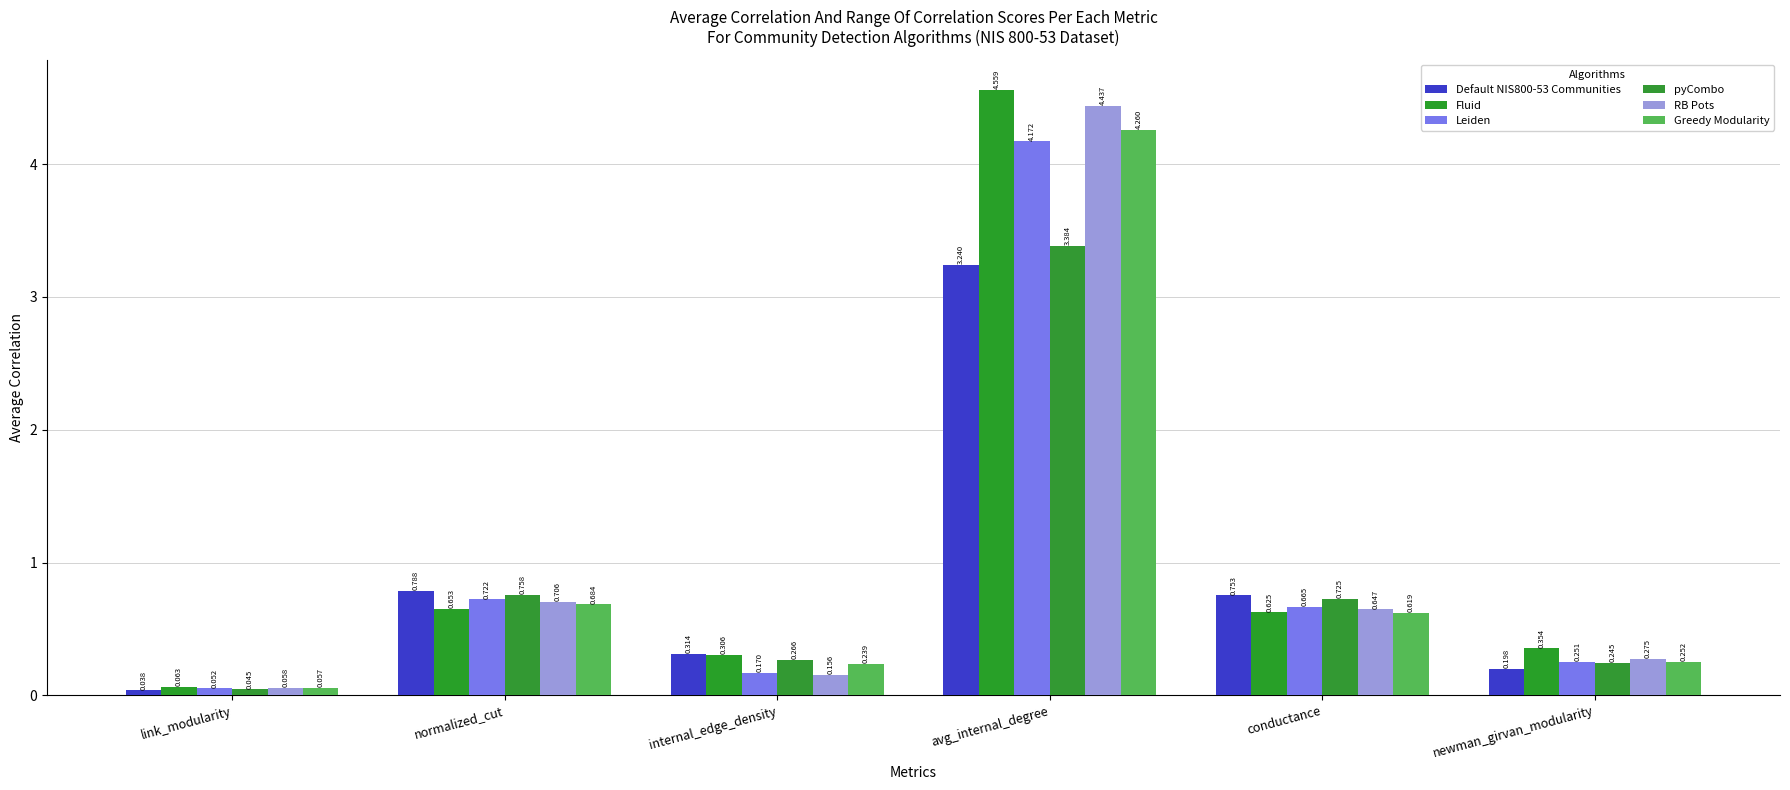

At which category is the sum across all series the highest?

avg_internal_degree